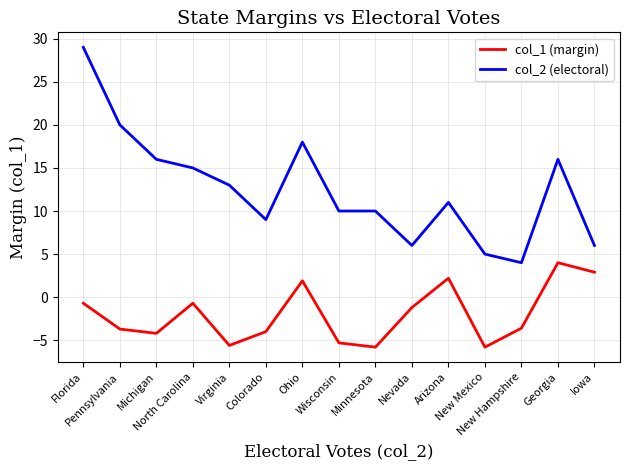

True or false: col_2 (electoral) has a value of 29.0 at Florida.

True